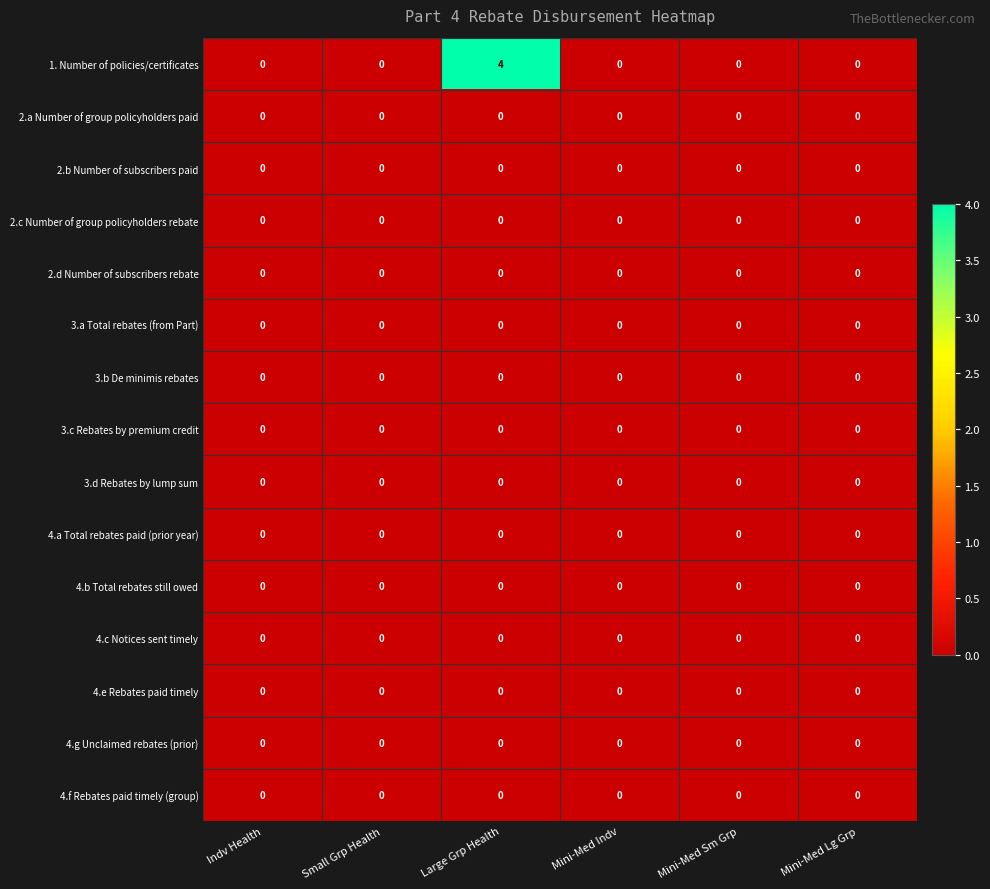

Is it true that 3.d Rebates by lump sum equals 0 at Mini-Med Indv?

True